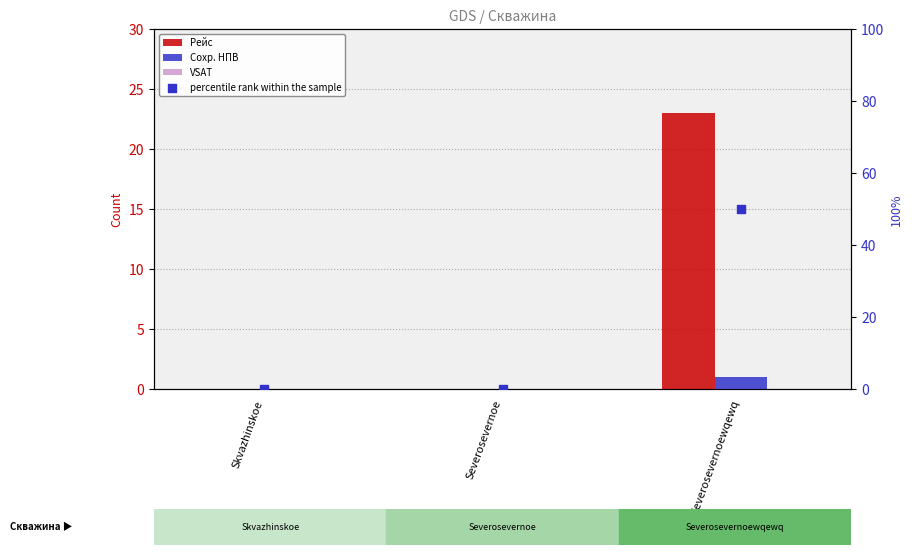

Which series contains the lowest Y value?

Рейс